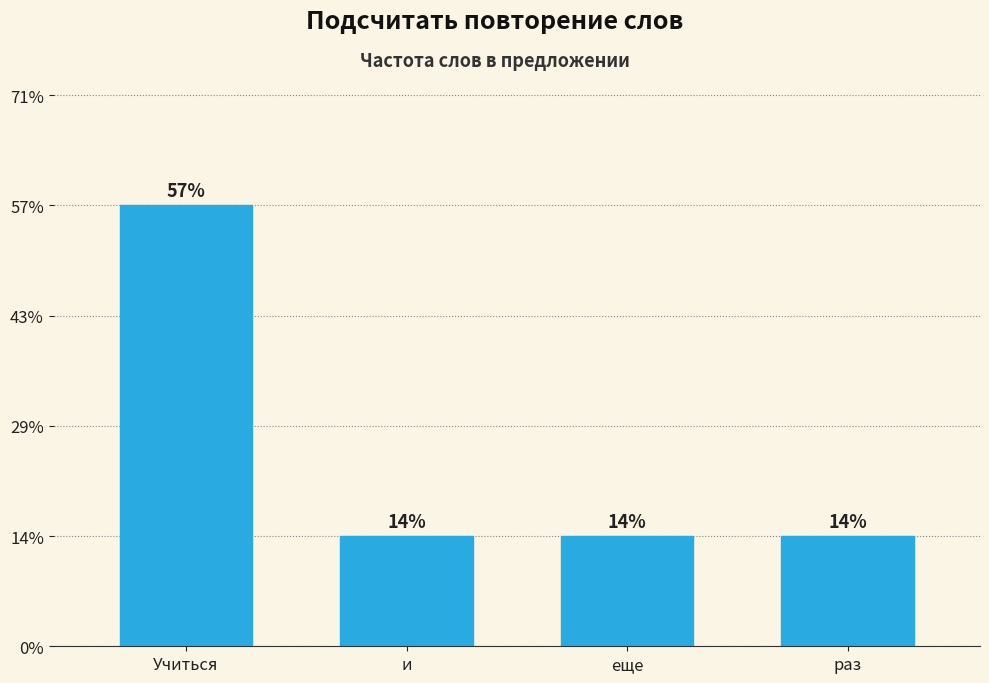

At which label is the value closest to 2?

и